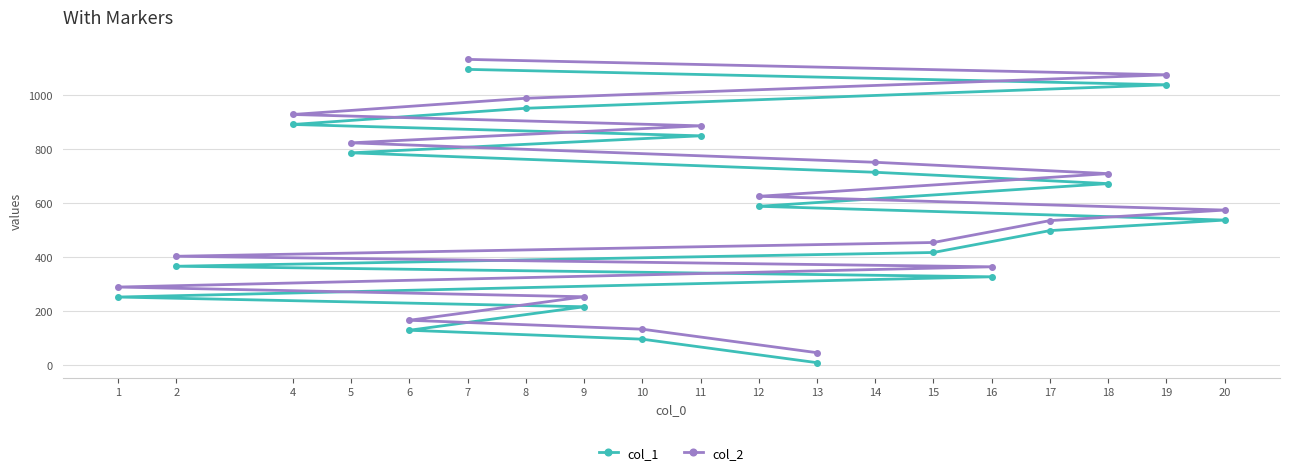

The col_2 series shows 626 at 12. True or false?

True